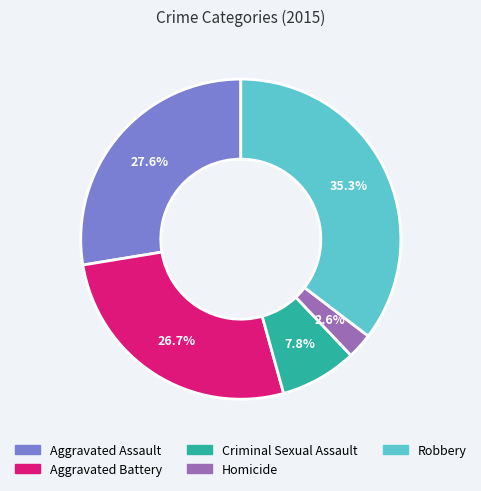

Does any single category account for the majority?

No